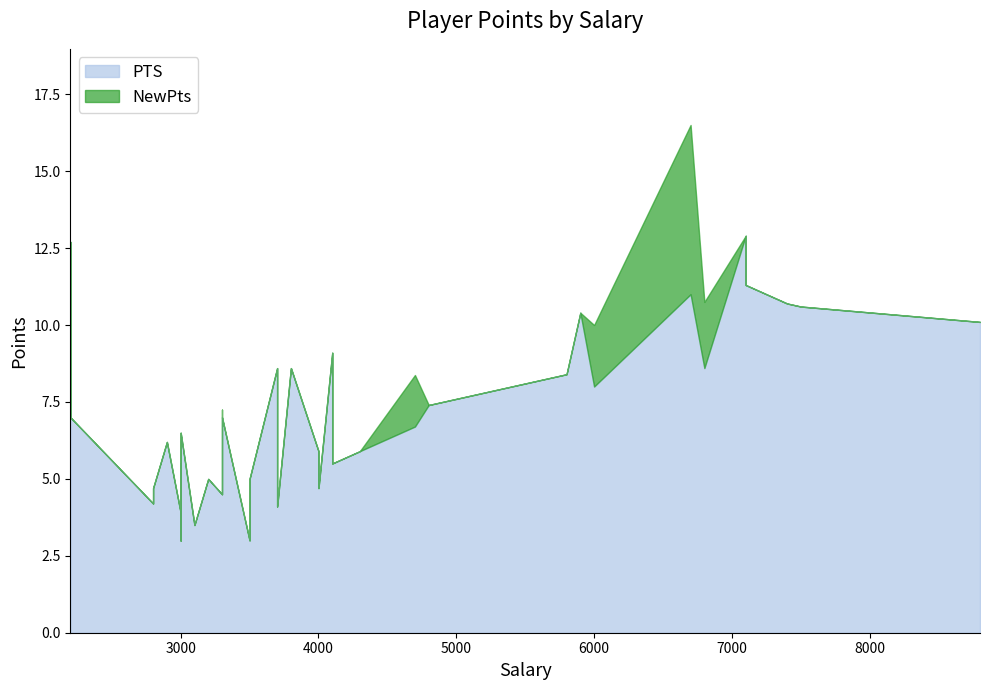

What is the minimum value shown in the chart?

3.0